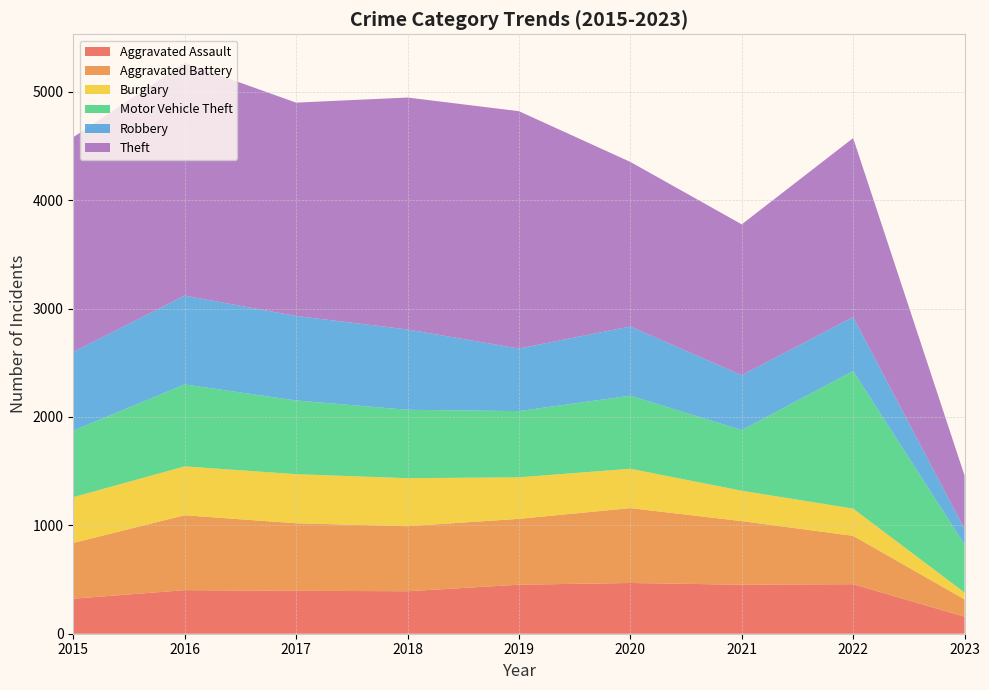

Reading right to left, extract all data points from this chart.

Aggravated Assault: 2023=157	2022=457	2021=452	2020=468	2019=452	2018=392	2017=396	2016=402	2015=323
Aggravated Battery: 2023=160	2022=446	2021=587	2020=691	2019=608	2018=600	2017=623	2016=691	2015=515
Burglary: 2023=63	2022=251	2021=280	2020=363	2019=383	2018=443	2017=453	2016=451	2015=422
Motor Vehicle Theft: 2023=444	2022=1270	2021=560	2020=674	2019=611	2018=631	2017=680	2016=756	2015=614
Robbery: 2023=142	2022=497	2021=506	2020=639	2019=577	2018=741	2017=780	2016=819	2015=726
Theft: 2023=493	2022=1652	2021=1392	2020=1518	2019=2190	2018=2140	2017=1968	2016=2148	2015=1981